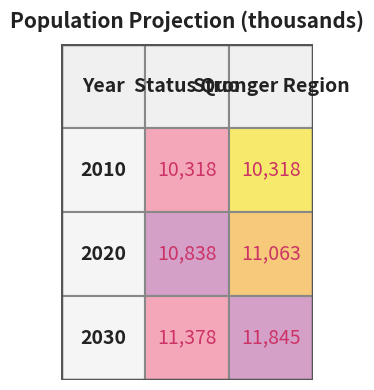

The 2020 series shows 16194 at 2010. True or false?

False